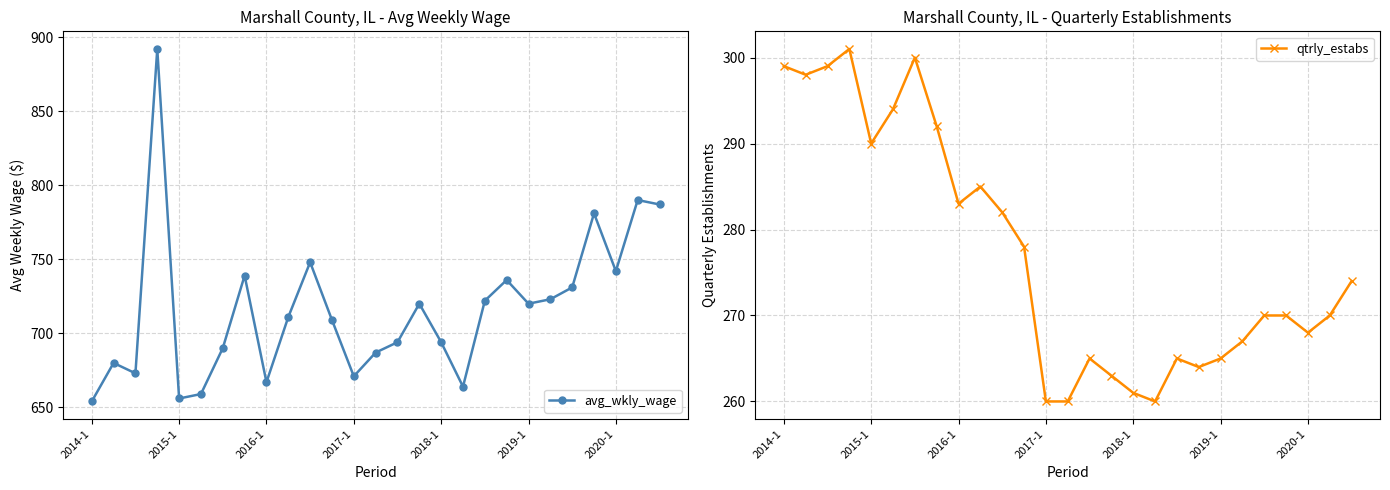

What is the difference between the maximum and minimum values in the avg_wkly_wage series?

238